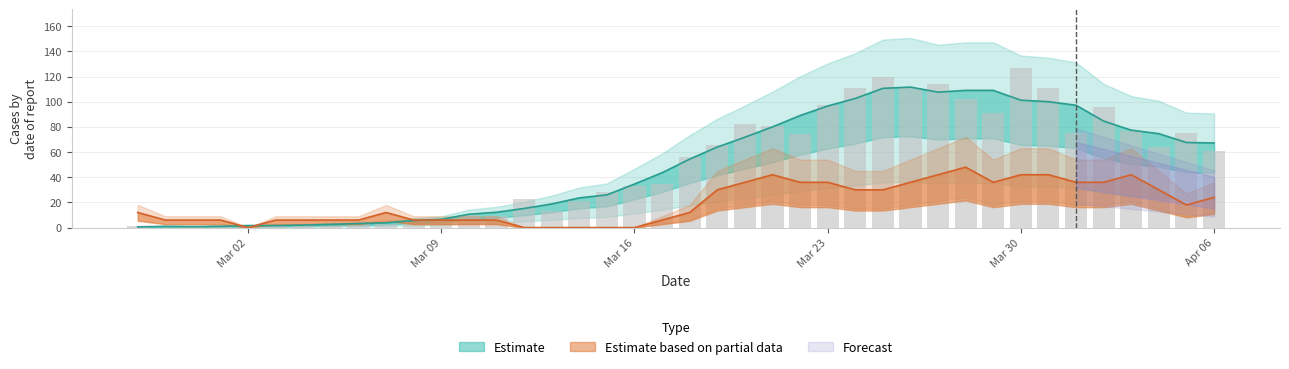

What is the sum of the values at 2020-03-09 and 2020-03-05?

7